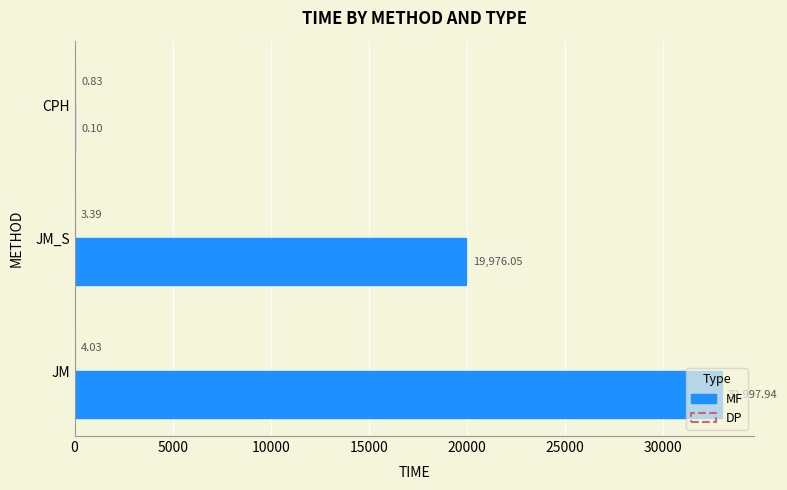

At which category is the sum across all series the highest?

JM